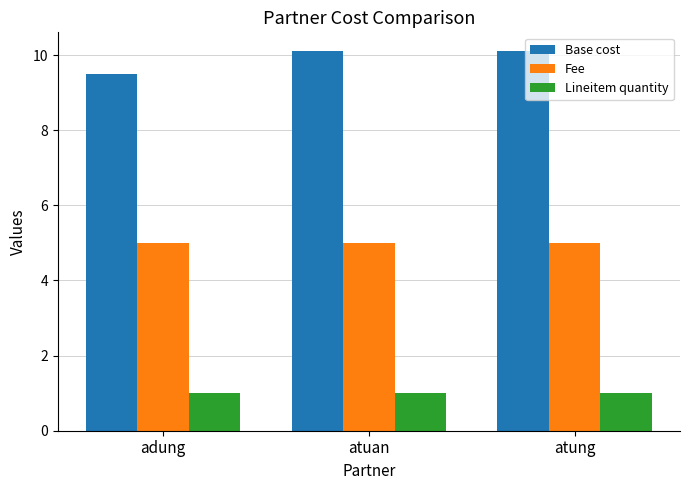

What is the label of the 3rd bar from the left?

atung